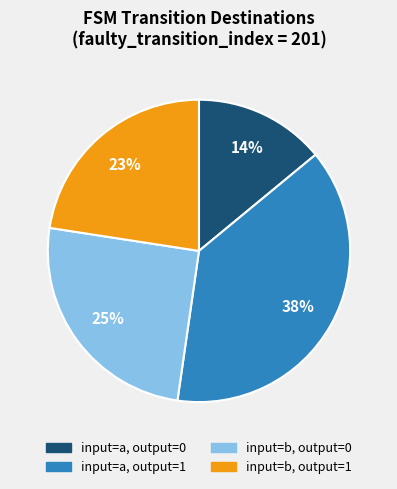

Does any single category account for the majority?

No